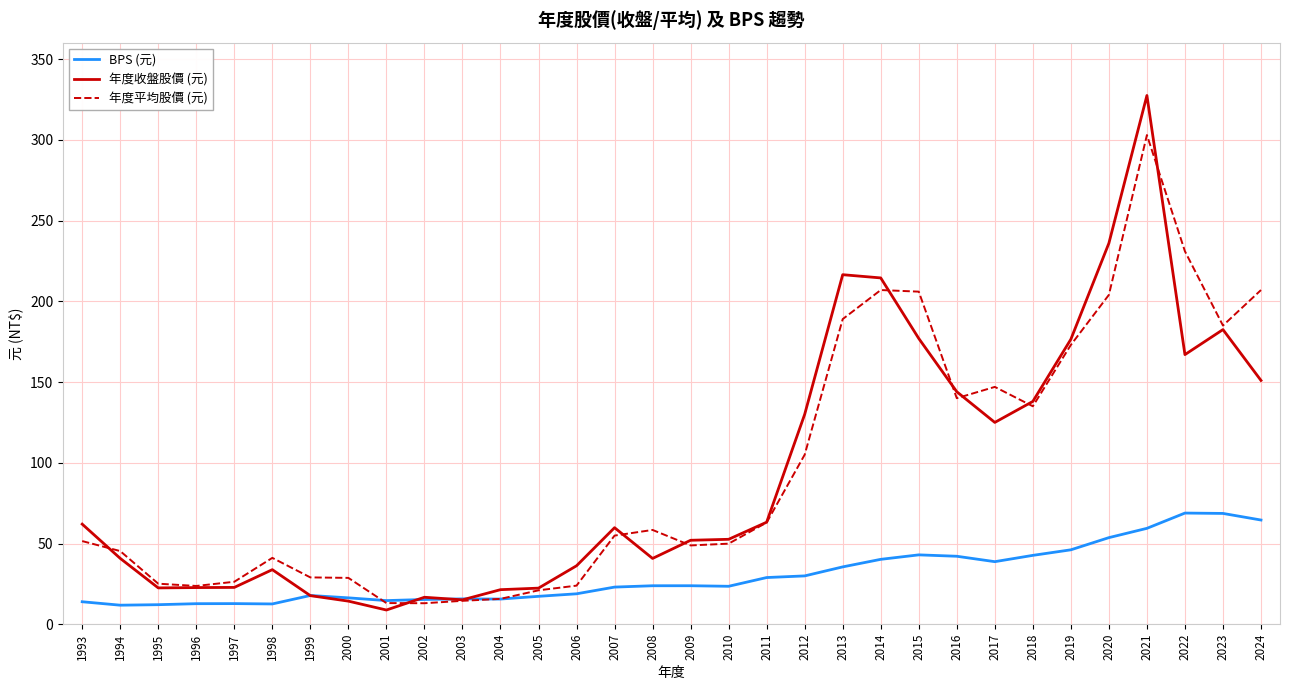

What is the difference between the maximum and minimum values in the 年度平均股價 (元) series?

290.0